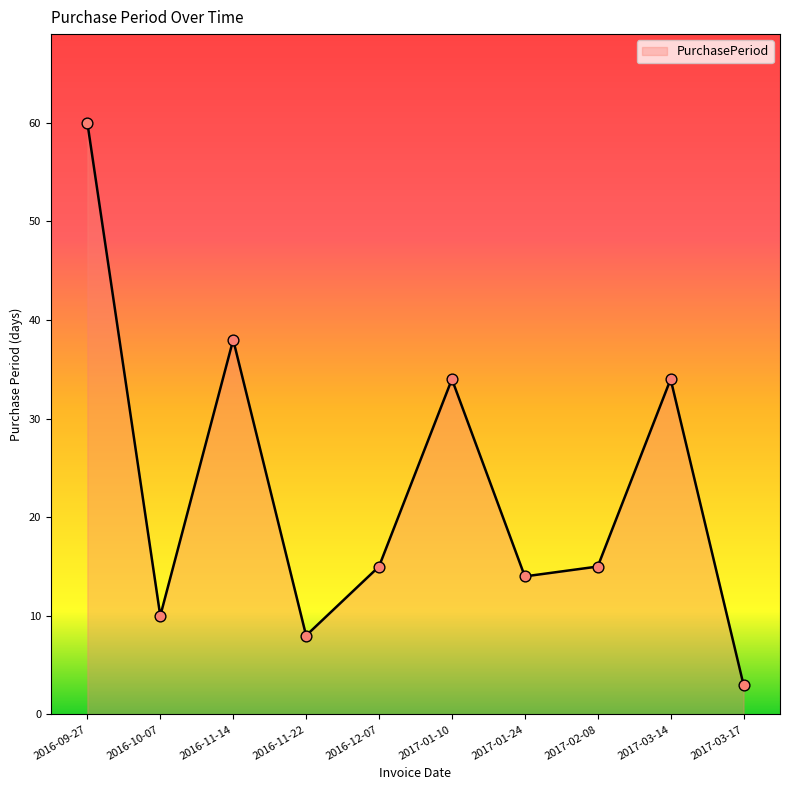

Between 2016-12-07 and 2016-11-22, which is larger?

2016-12-07